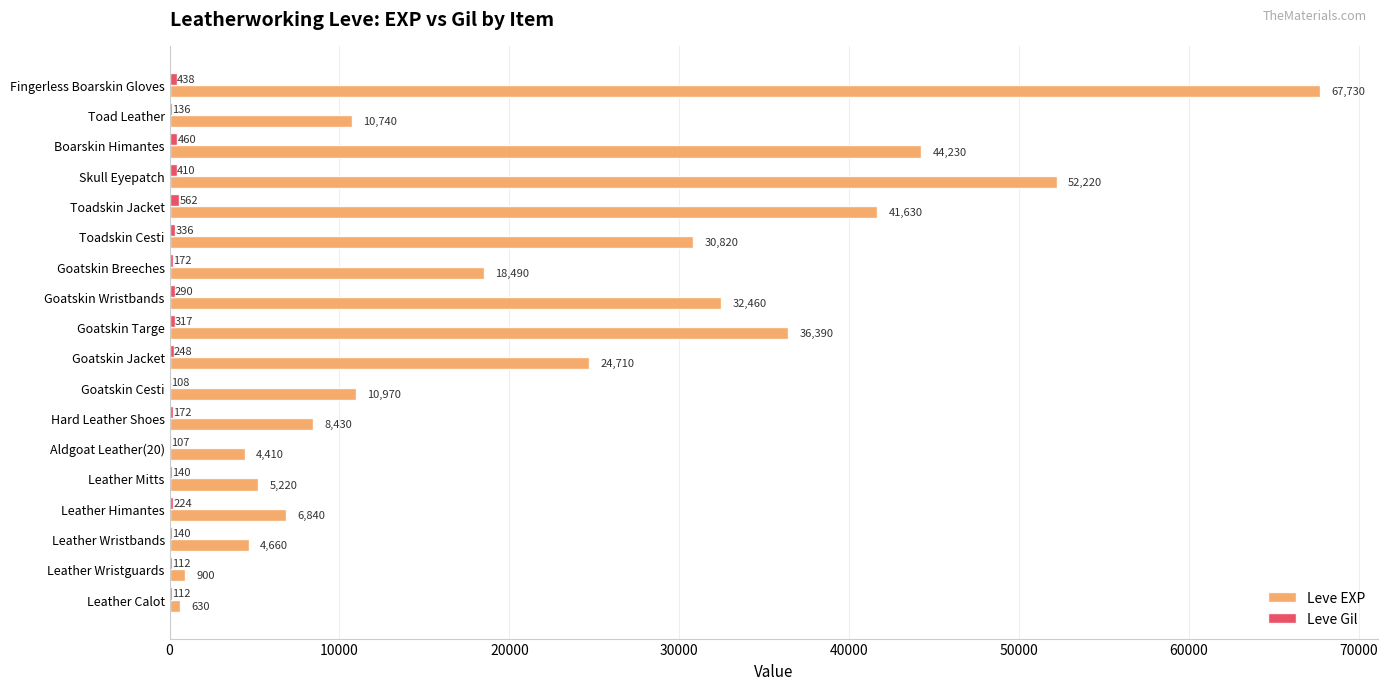

Which series has the largest total across all categories?

Leve EXP